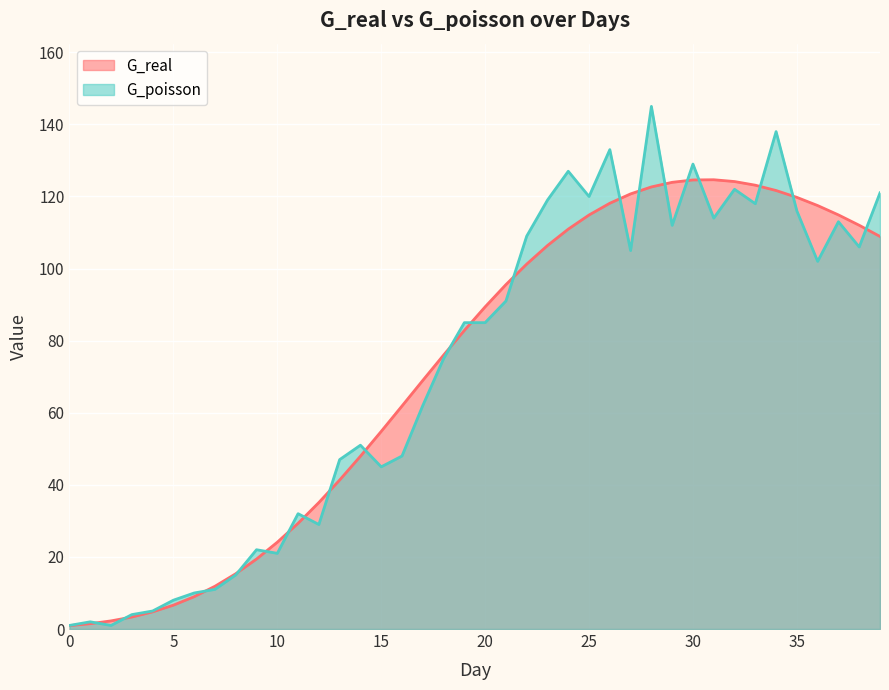

What is the maximum value for G_real?

124.6